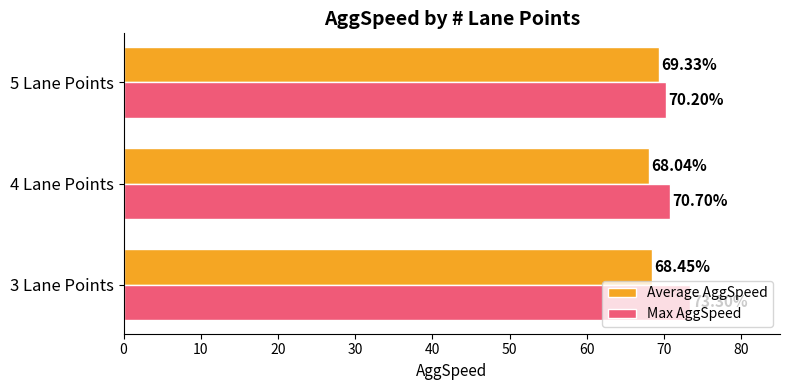

What is the average value of the Average AggSpeed series?

68.6